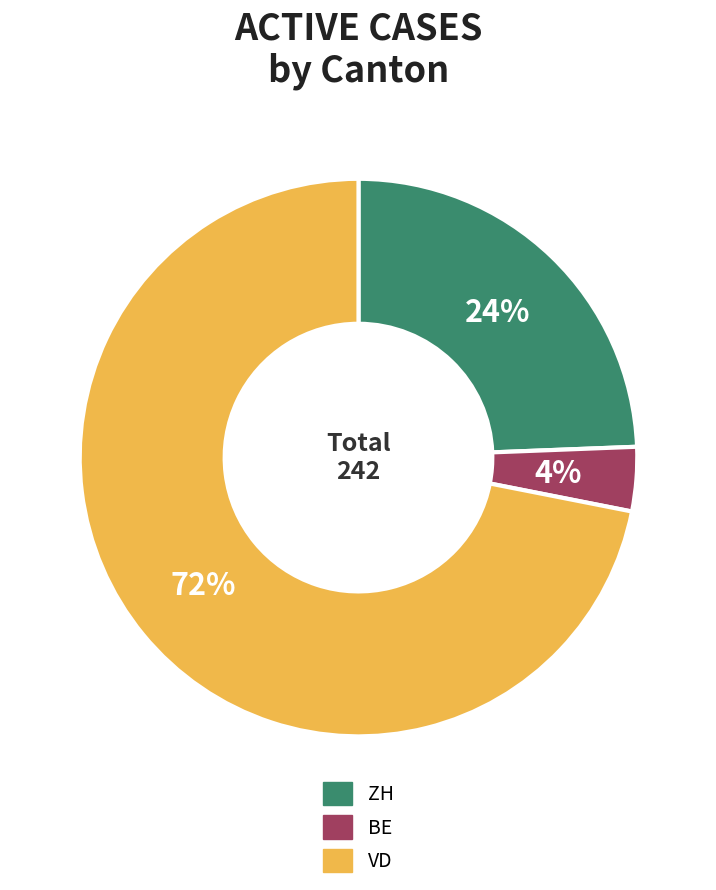

To the nearest percent, what is the difference between the largest and smallest slice percentages?

68%